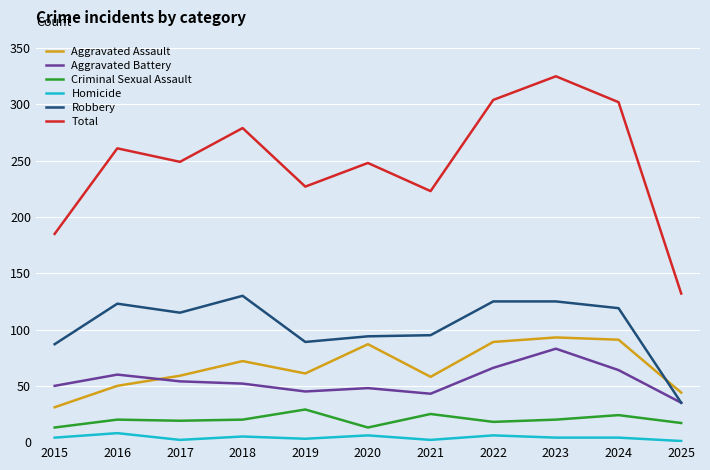

The value of Criminal Sexual Assault at 2022 is 18. True or false?

True